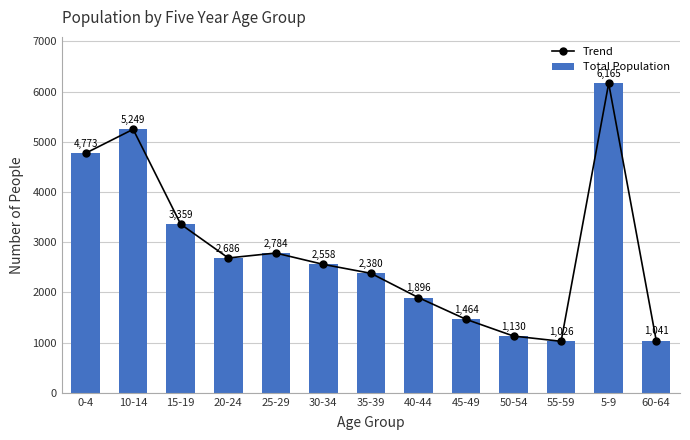

What is the maximum value shown in the chart?

6165